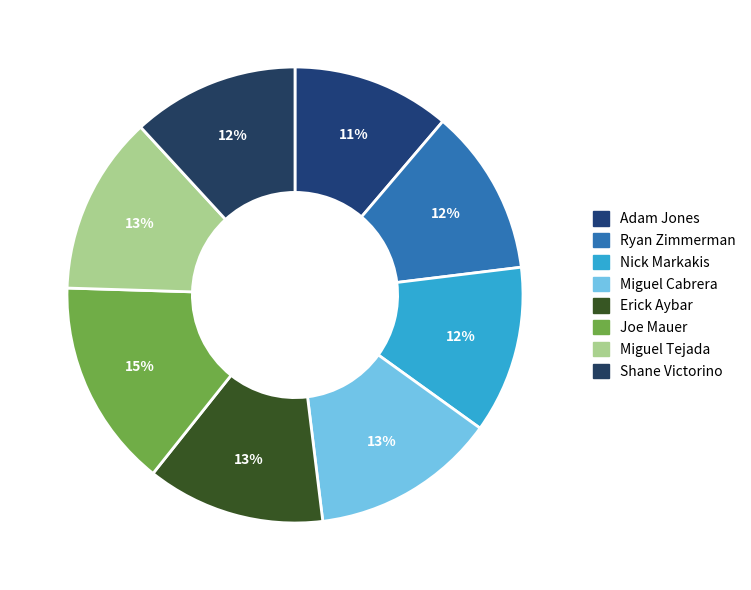

Does any single category account for the majority?

No